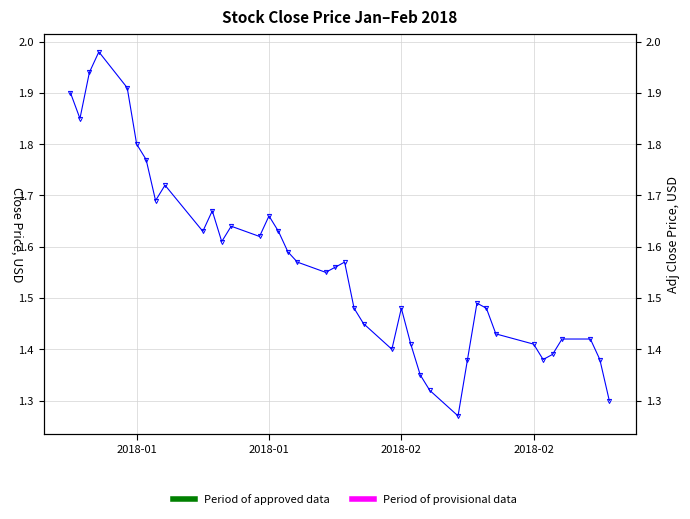

What is the difference between the maximum and minimum values?

0.7